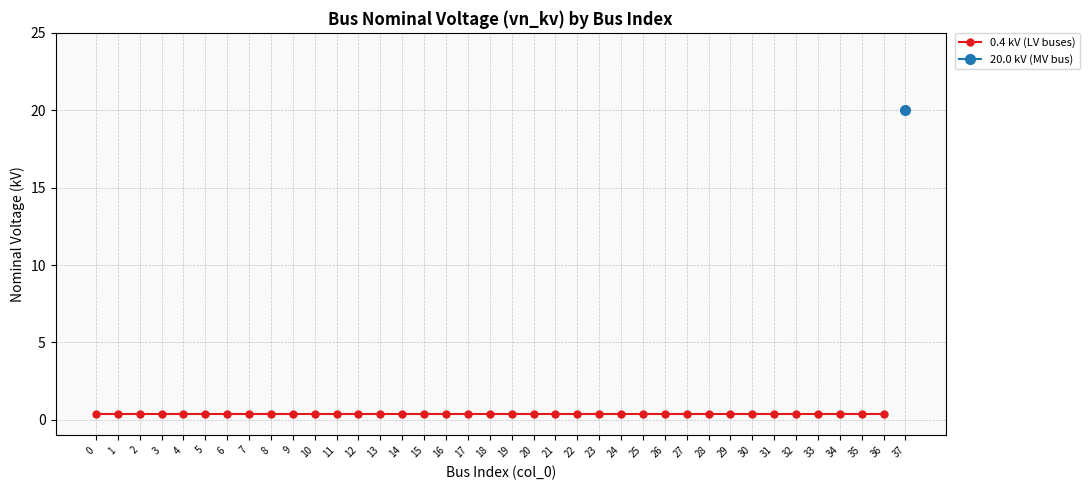

What is the approximate value at 26?

0.4